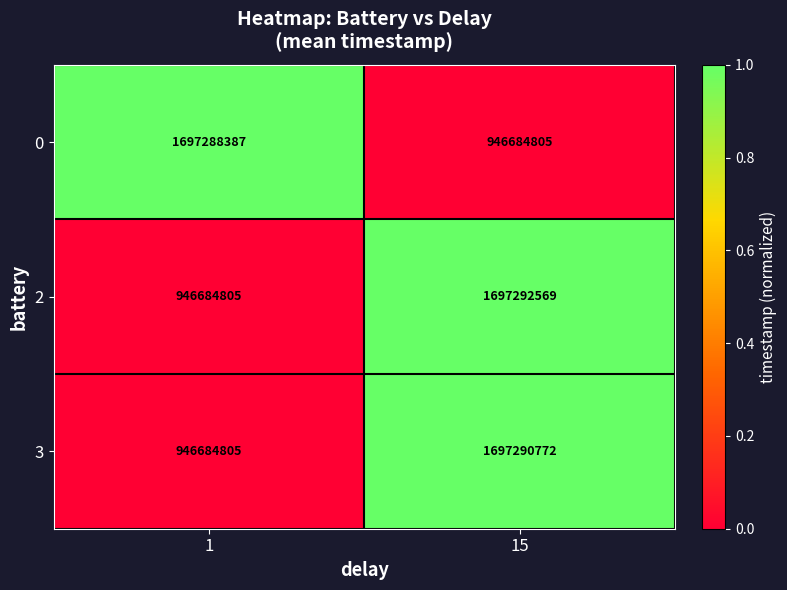

List the labels in order of 2 value, largest first.

15, 1